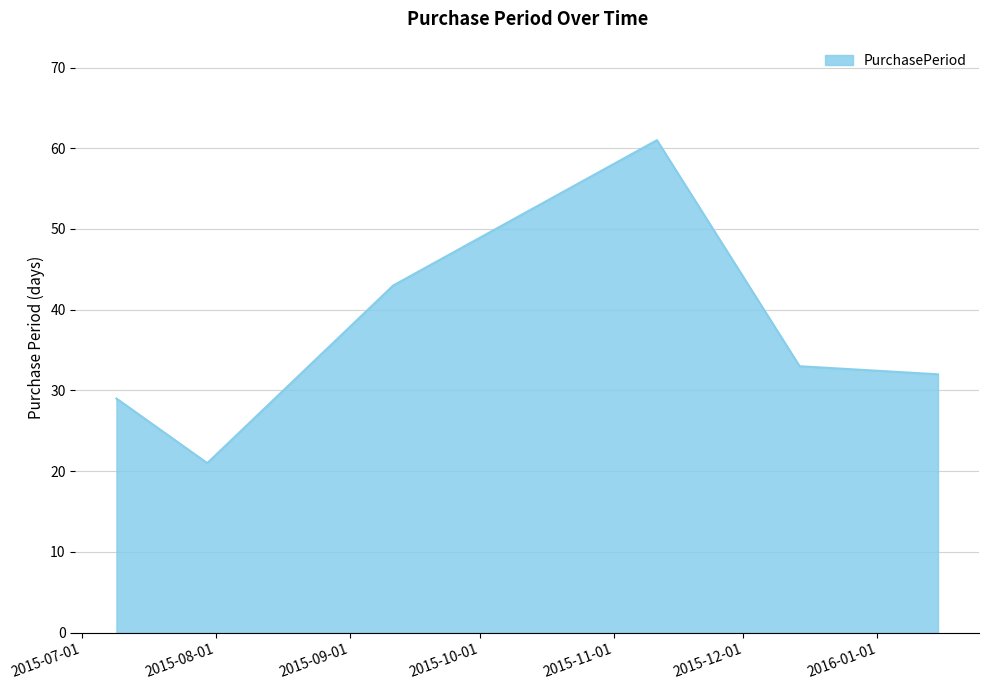

What is the difference between the maximum and minimum values?

40